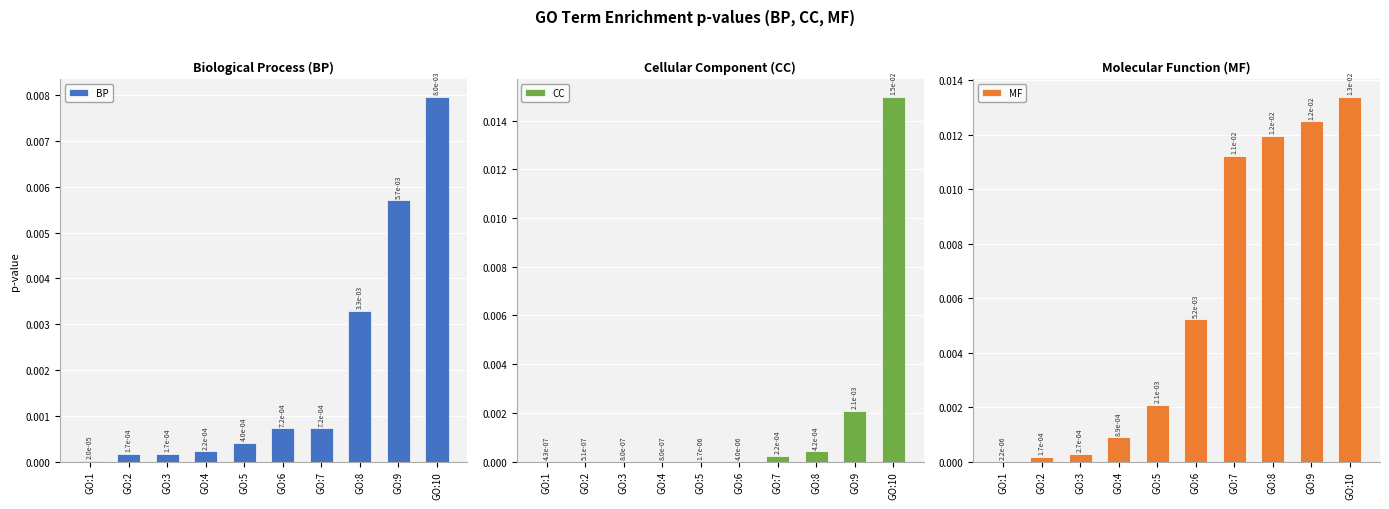

What are all the series names shown in the legend?

BP, CC, MF